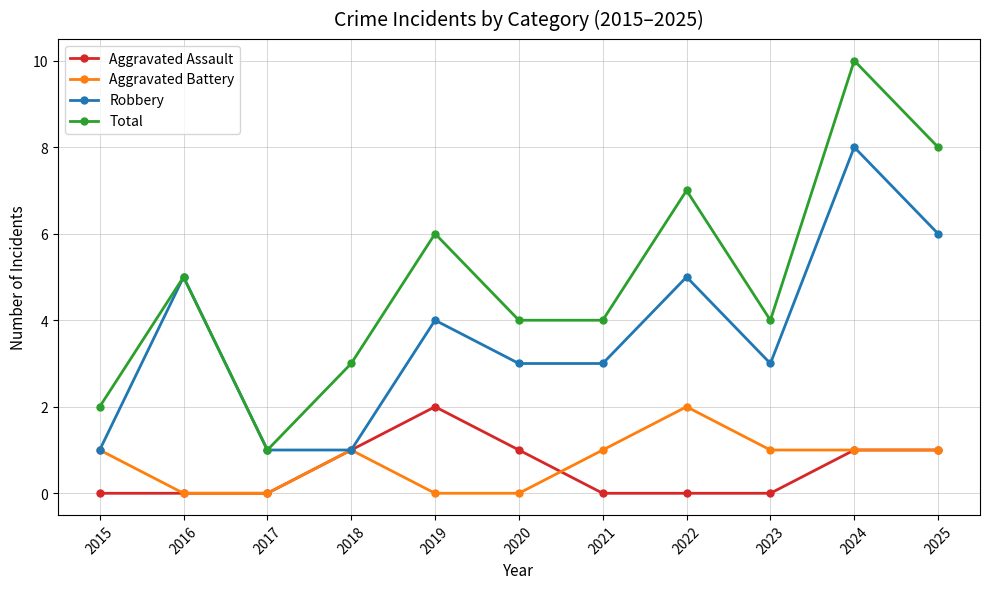

Which label corresponds to the largest value in the chart?

2024